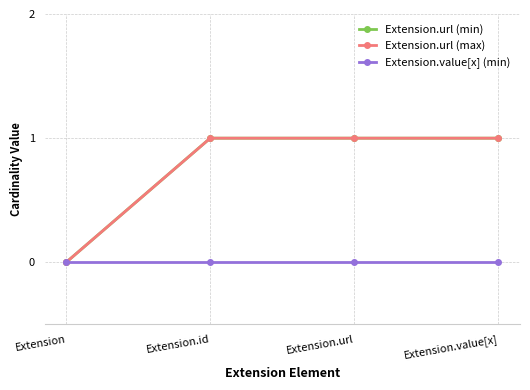

True or false: Extension.url (min) and Extension.value[x] (min) cross at least once.

False